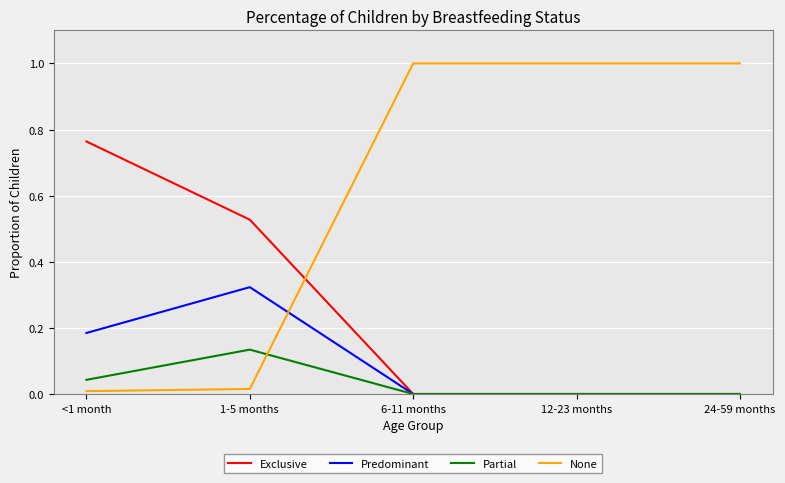

At 1-5 months, list the series in order from smallest to largest.

None, Partial, Predominant, Exclusive